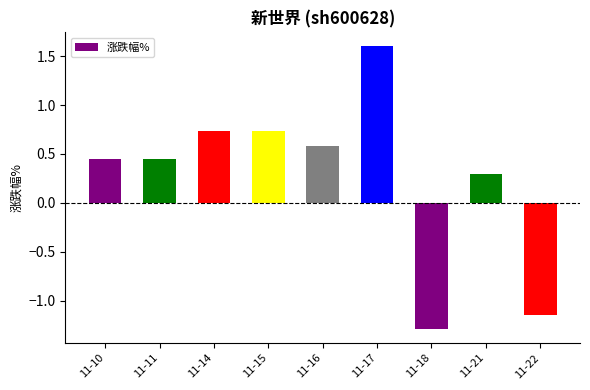

The chart shows a value of -1.3 at 11-18. True or false?

True